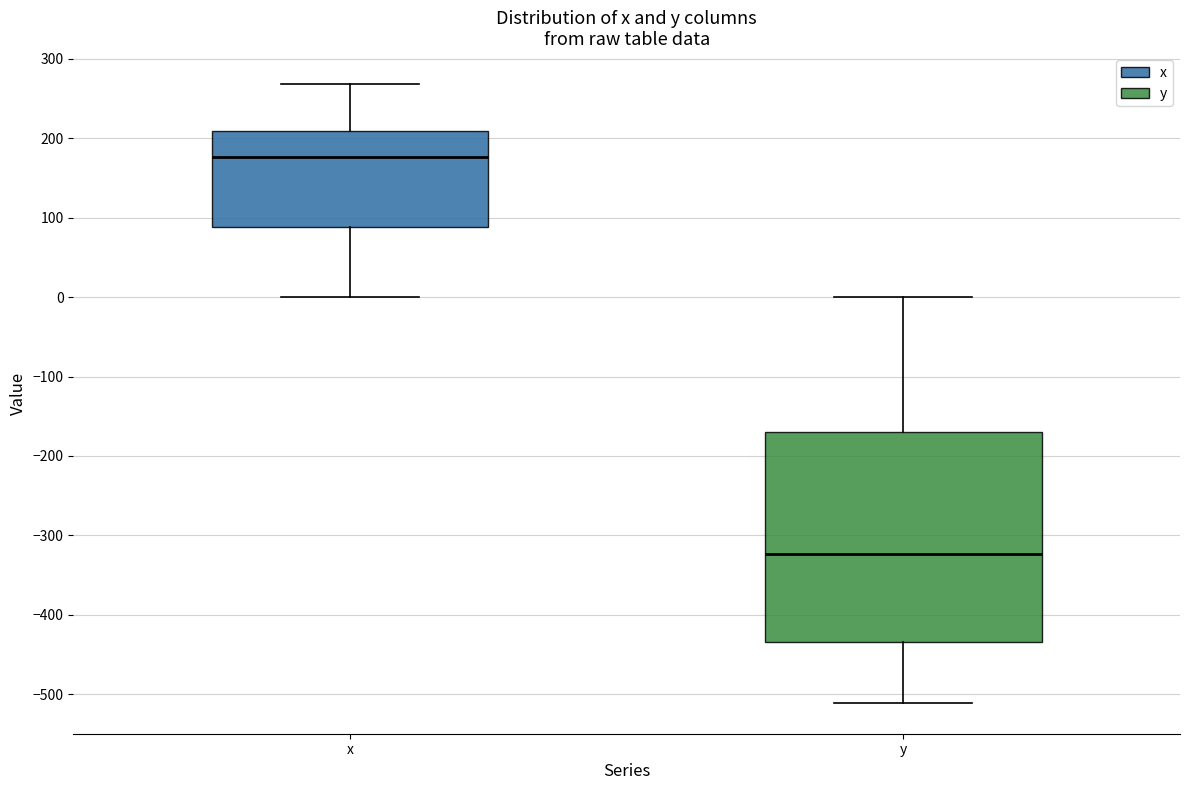

Reading left to right, read every box against the y-axis: the position of its median line, the range the box covers, and the ends of its whiskers. The values are not printed on the chart, so give them approximately, as read against the axis.

x: median 180, box 90 to 210, whiskers 0 to 270
y: median -320, box -430 to -170, whiskers -510 to 0